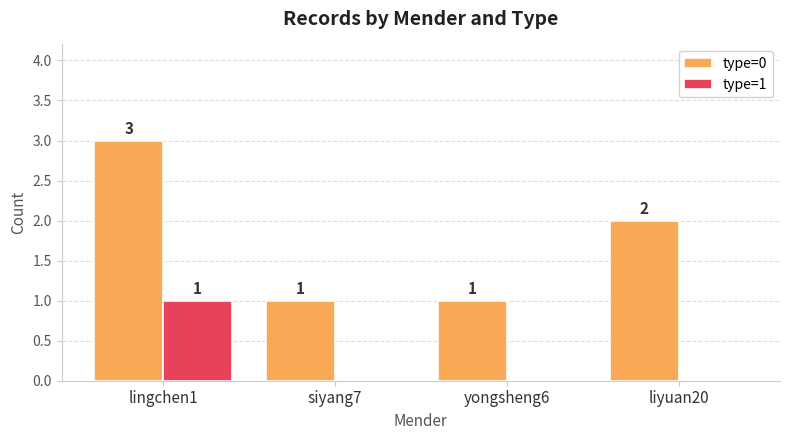

What are all the series names shown in the legend?

type=0, type=1